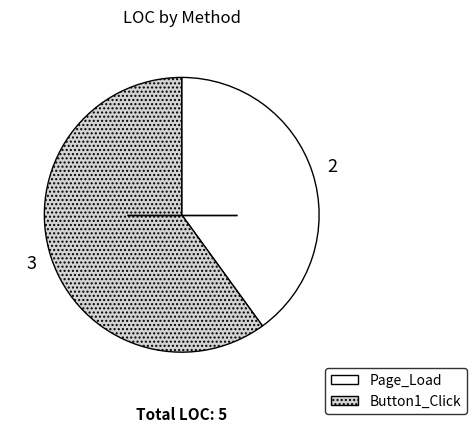

Which category has the smallest portion of the pie?

Page_Load